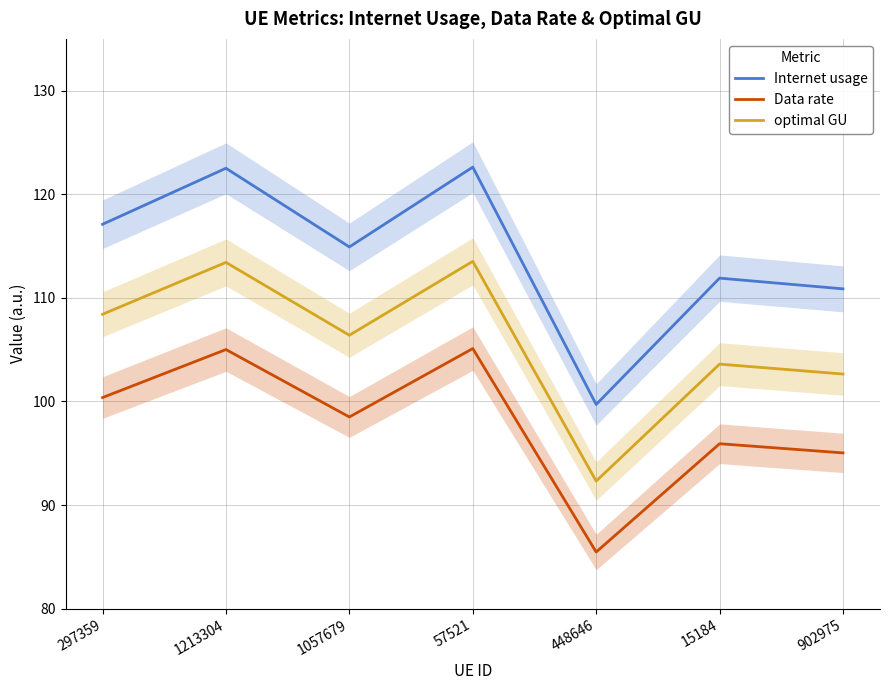

Reading left to right, extract all data points from this chart.

Internet usage: 297359=117.1	1213304=122.5	1057679=114.9	57521=122.6	448646=99.7	15184=111.9	902975=110.9
Data rate: 297359=100.4	1213304=105.0	1057679=98.5	57521=105.1	448646=85.5	15184=95.9	902975=95.0
optimal GU: 297359=108.4	1213304=113.4	1057679=106.4	57521=113.5	448646=92.3	15184=103.6	902975=102.6